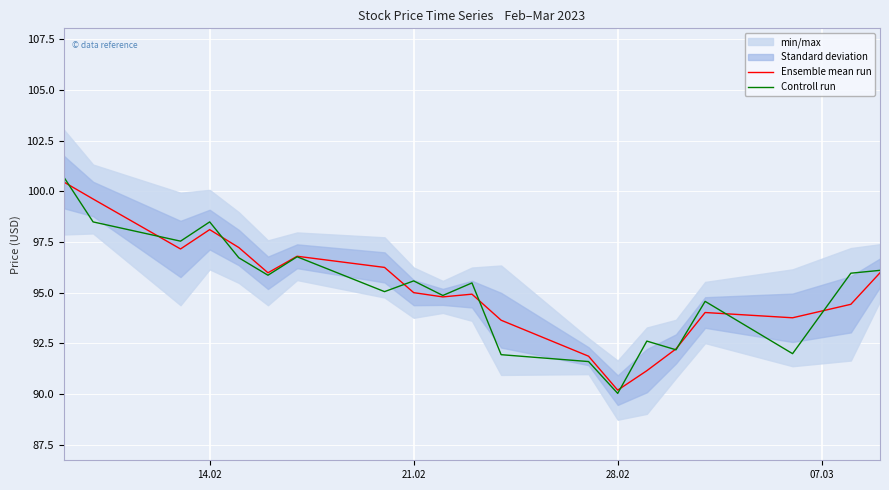

At how many categories does at least one series exceed 100?

1